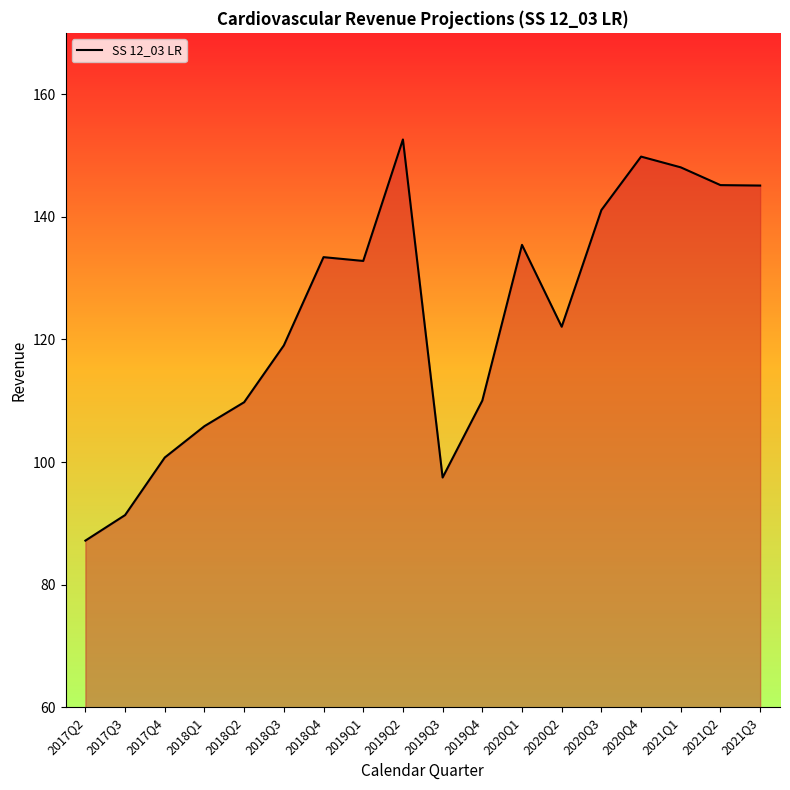

Which has a higher value, 2017Q2 or 2018Q3?

2018Q3